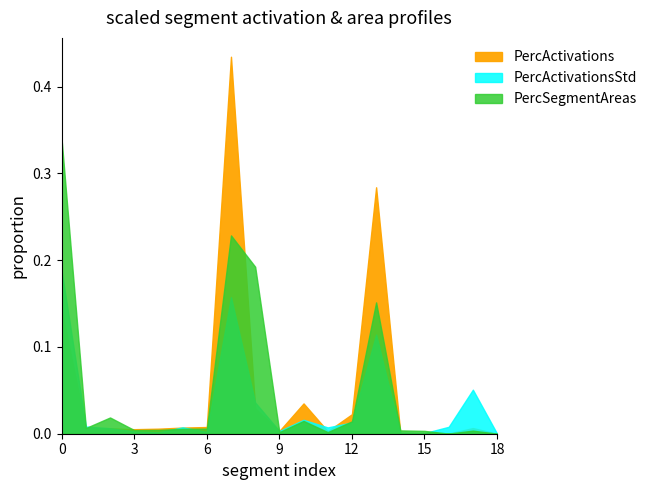

The value of PercActivations at back_right_door is 0.0. True or false?

False